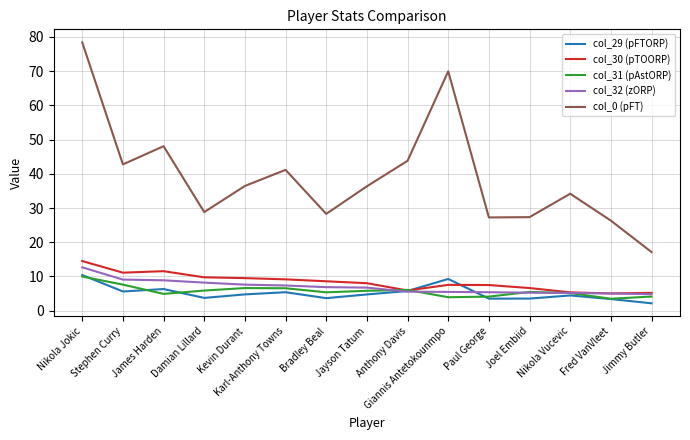

At which category is the sum across all series the highest?

Nikola Jokic